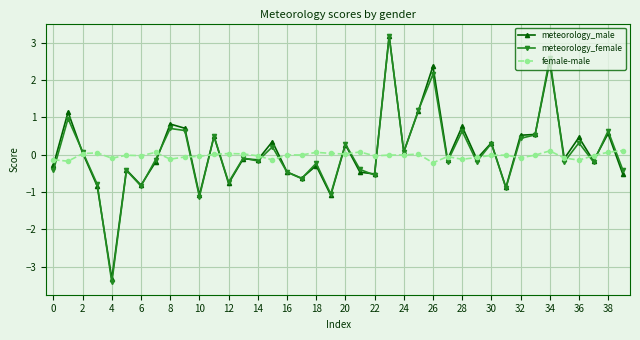

What is the value of the meteorology_male point at the 8th from the left?

-0.2